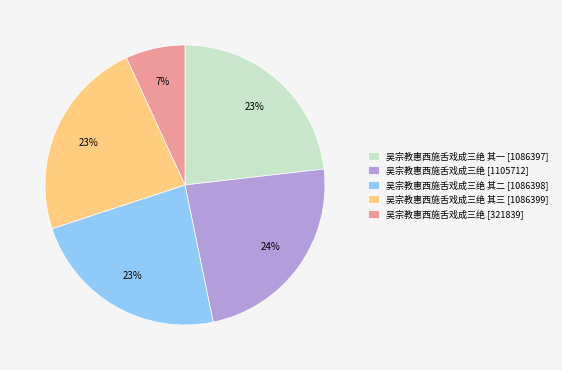

Is the sum of 吴宗教惠西施舌戏成三绝 其三 [1086399] and 吴宗教惠西施舌戏成三绝 [1105712] greater than half?

No